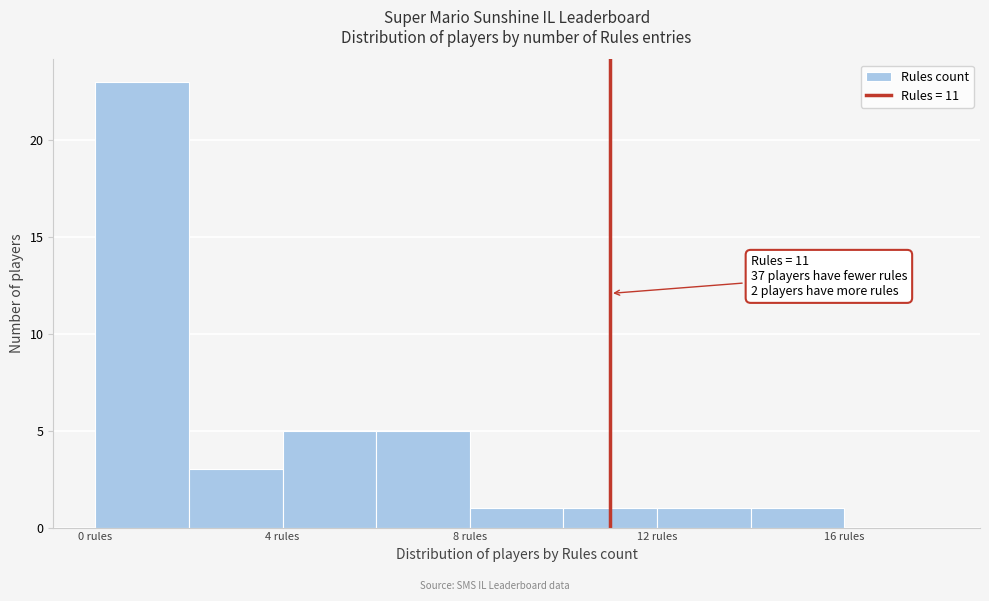

Over which range of the x-axis is the bar tallest?

0 to 2